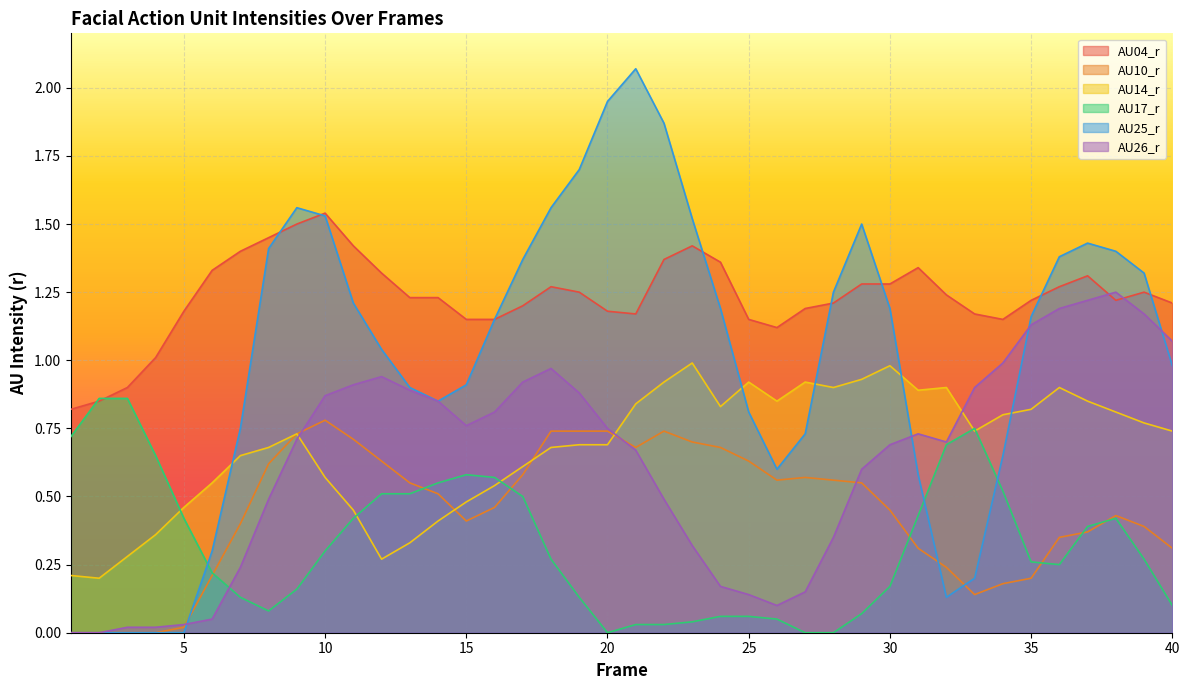

At which category does AU14_r reach its first local peak?

9